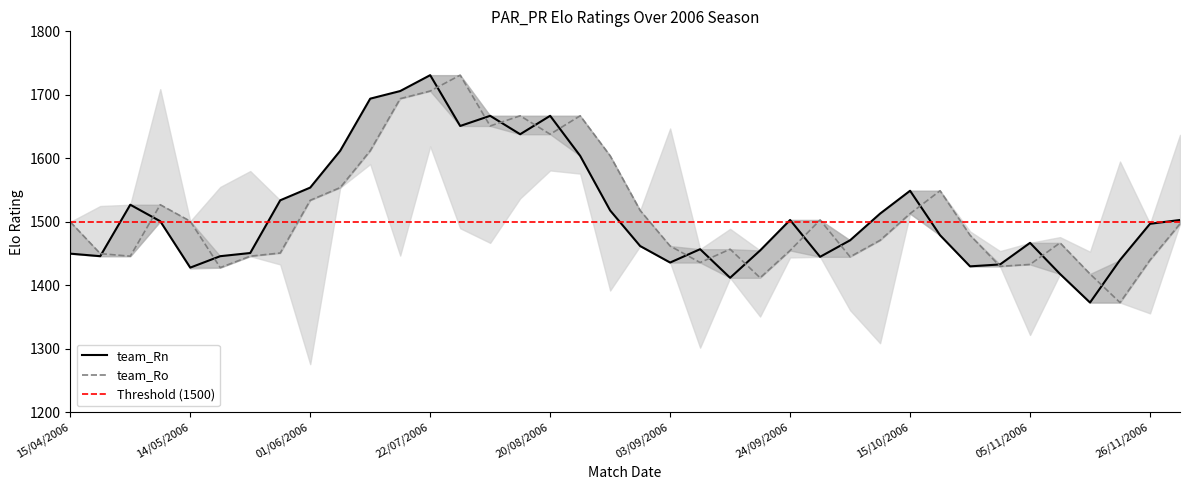

Reading left to right, list all the values displayed in this chart.

team_Ro: 1500	1450	1446	1527	1501	1428	1446	1451	1534	1554	1612	1694	1706	1731	1651	1667	1638	1667	1604	1518	1462	1436	1457	1412	1455	1503	1445	1471	1513	1549	1479	1430	1433	1467	1418	1373	1440	1497
team_Rn: 1450	1446	1527	1501	1428	1446	1451	1534	1554	1612	1694	1706	1731	1651	1667	1638	1667	1604	1518	1462	1436	1457	1412	1455	1503	1445	1471	1513	1549	1479	1430	1433	1467	1418	1373	1440	1497	1503